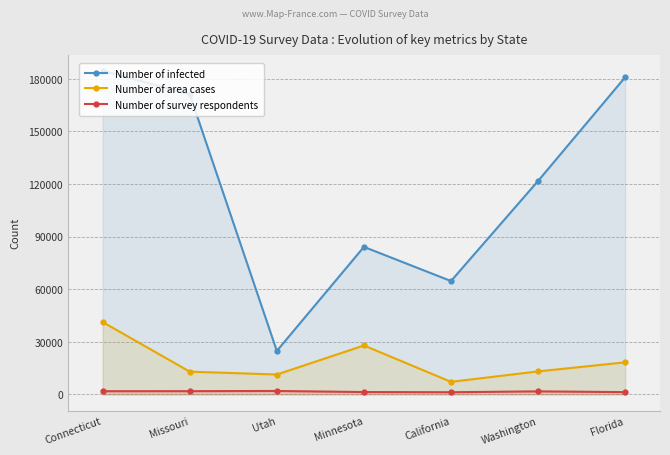

List the labels in order of Number of survey respondents value, largest first.

Utah, Missouri, Connecticut, Washington, Minnesota, Florida, California